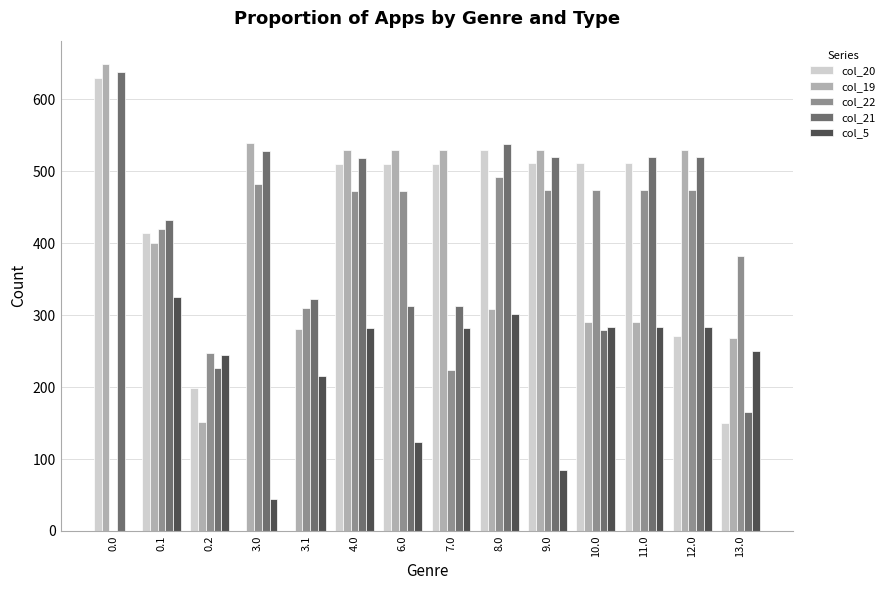

Is the value of col_19 at 7.0 greater than the value of col_22 at 12.0?

Yes